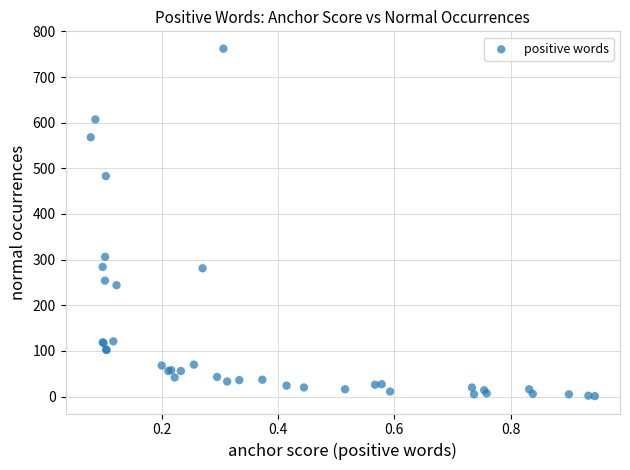

What Y value in the scatter plot is closest to 381?

306